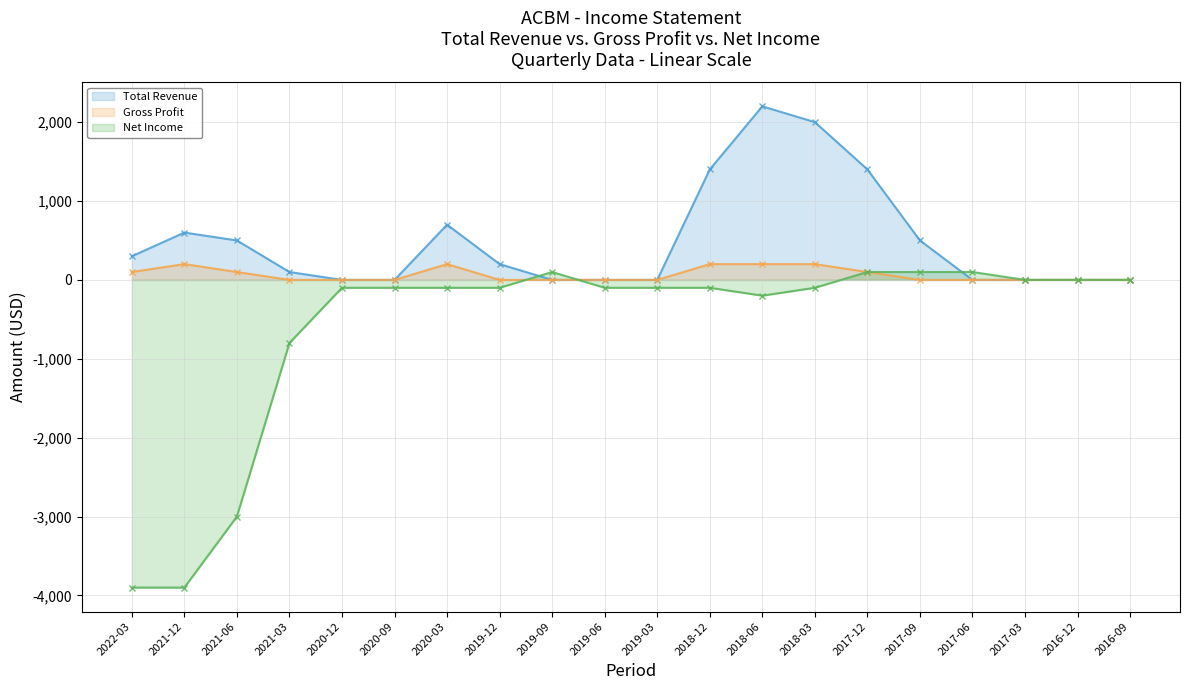

What is the difference between the Total Revenue values at 2021-03 and 2019-12?

100